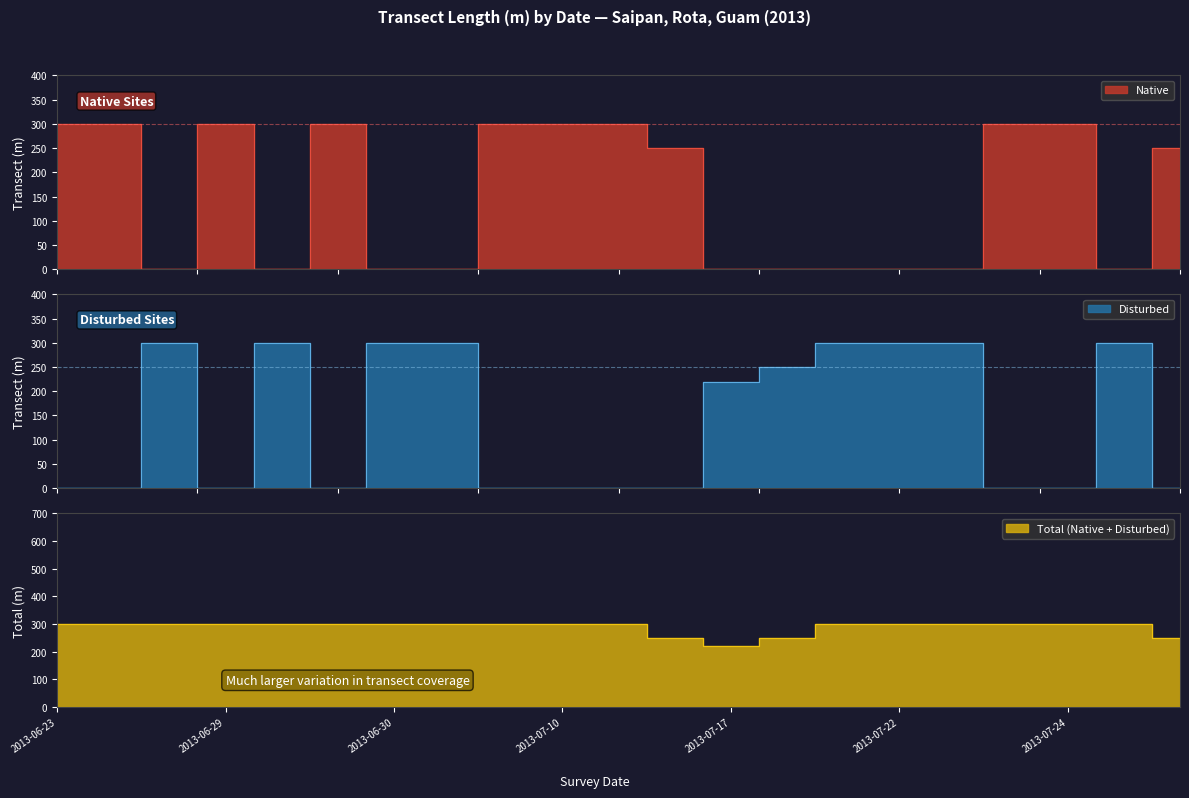

How many positive values does the Disturbed series have?

10